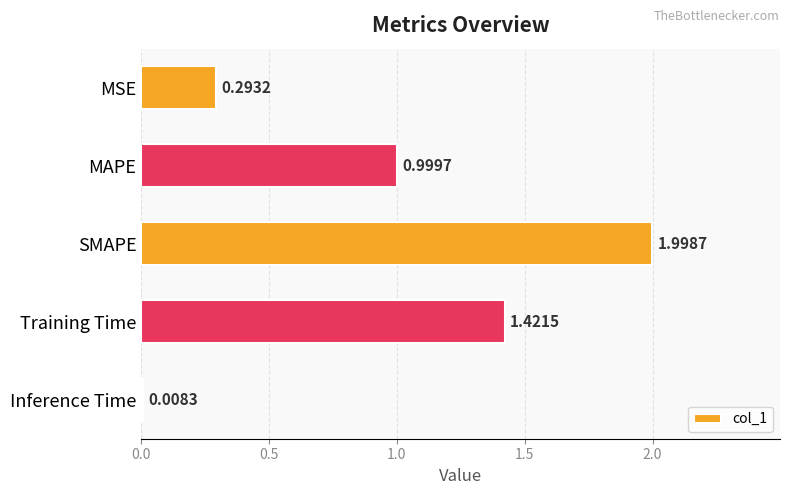

Rank the categories by value from lowest to highest.

Inference Time, MSE, MAPE, Training Time, SMAPE